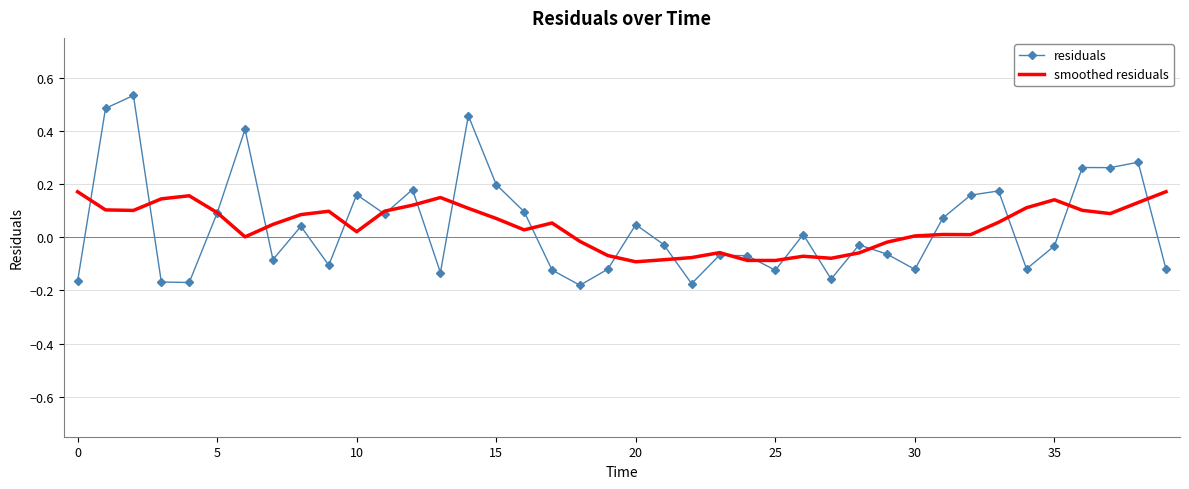

Which series has the largest range (max minus min)?

residuals